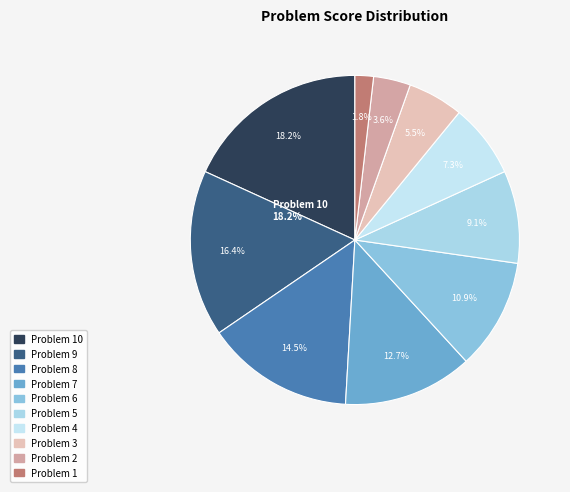

How many slices are in this pie chart?

10